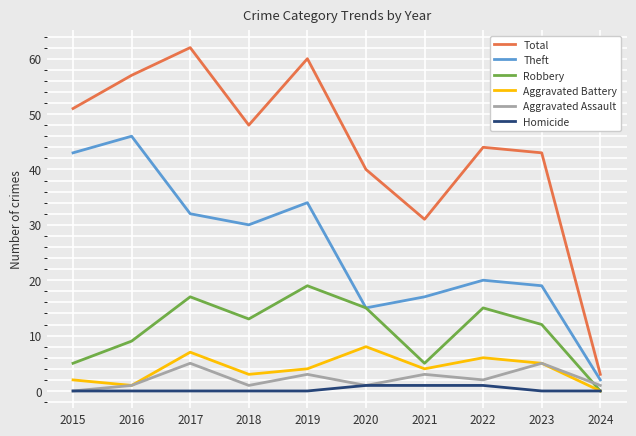

At 2019, list the series in order from largest to smallest.

Total, Theft, Robbery, Aggravated Battery, Aggravated Assault, Homicide